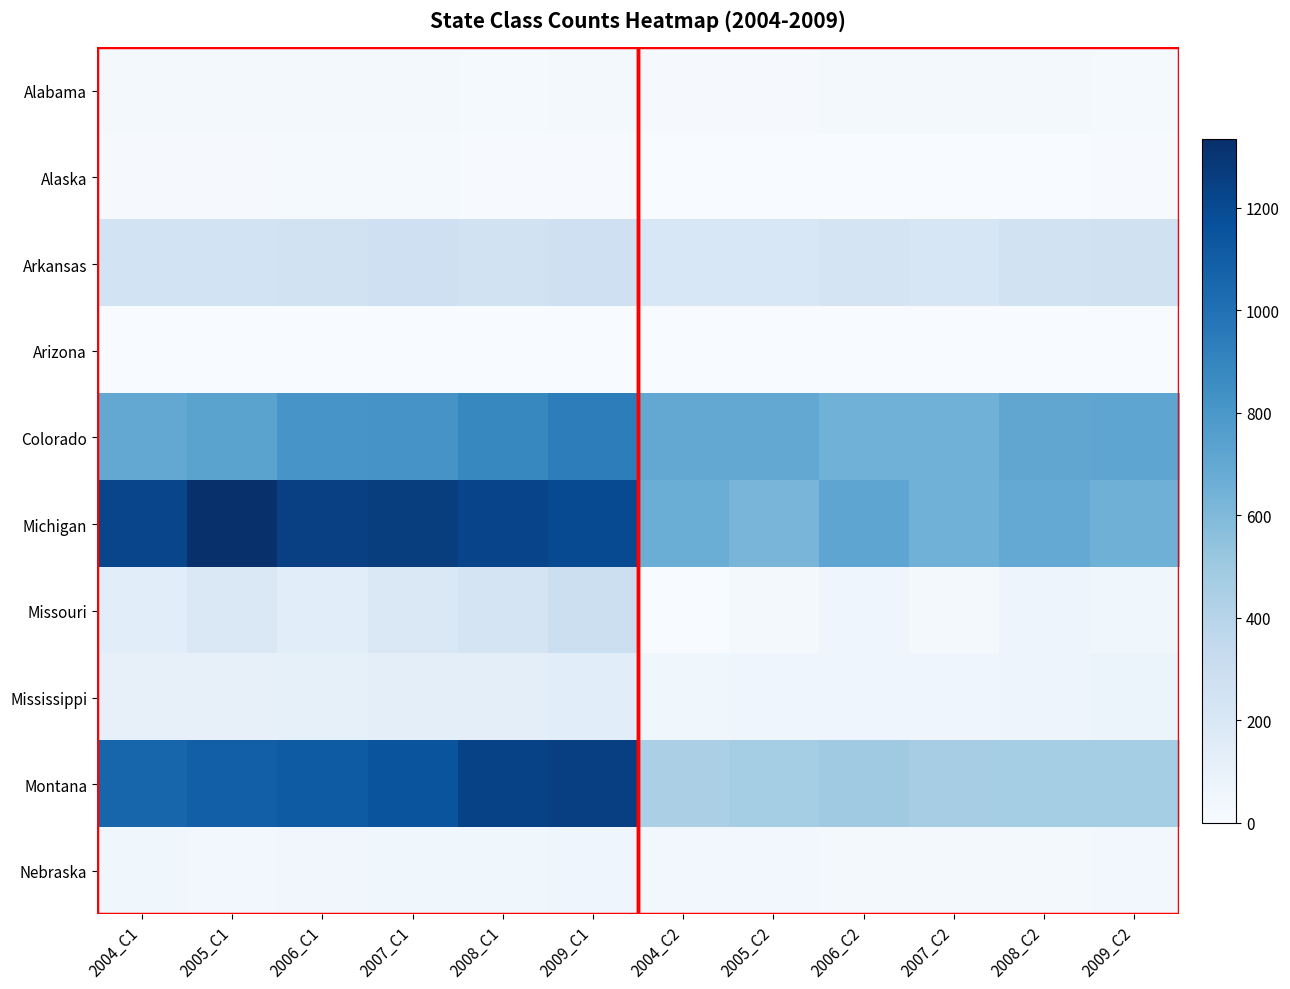

Between 2009_C2 and 2007_C1, which is larger?

2007_C1